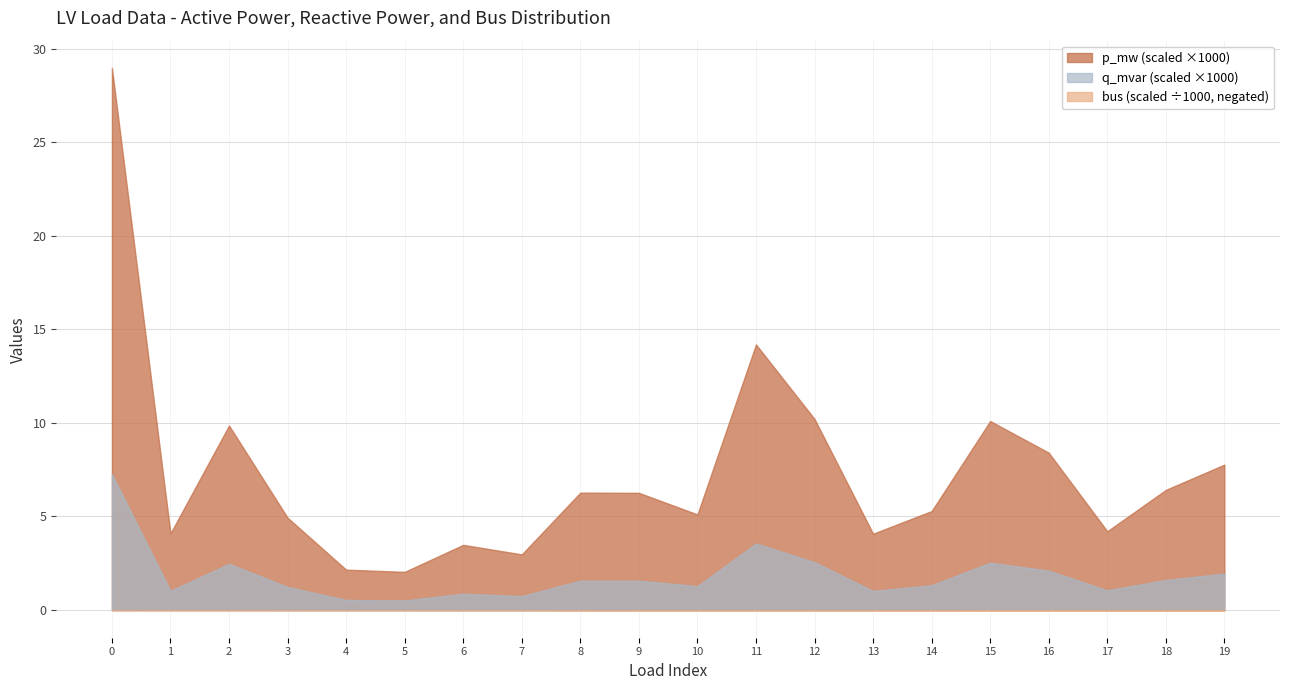

The value of q_mvar (scaled ×1000) at 17 is 1.1. True or false?

True